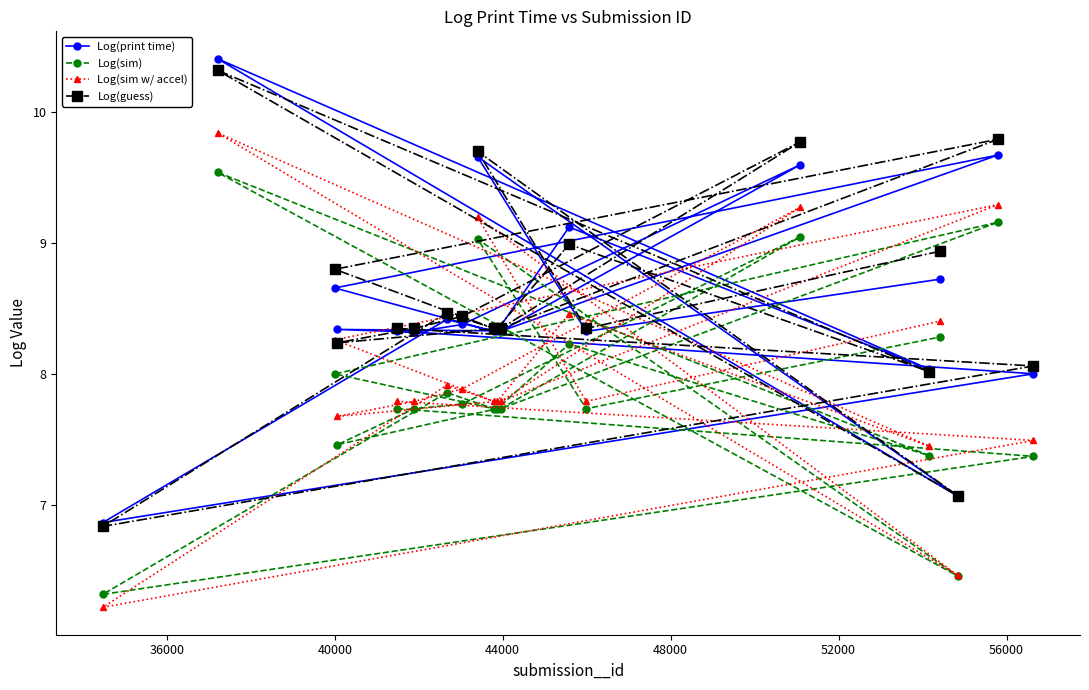

True or false: Log(guess) and Log(sim w/ accel) cross at least once.

False